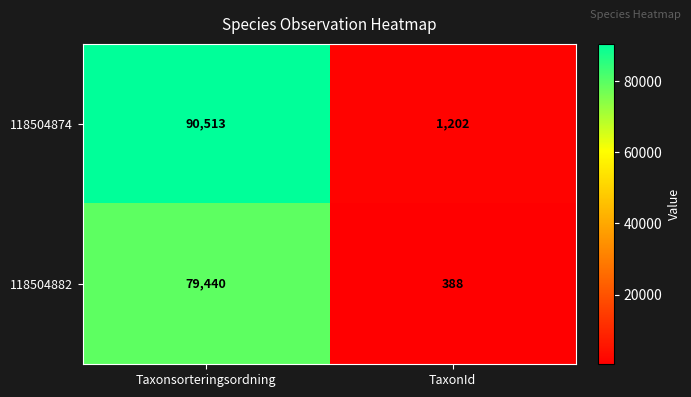

What is the difference between the maximum and minimum values in the 118504874 series?

89311